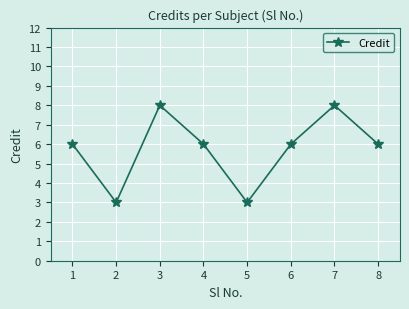

What is the minimum value shown in the chart?

3